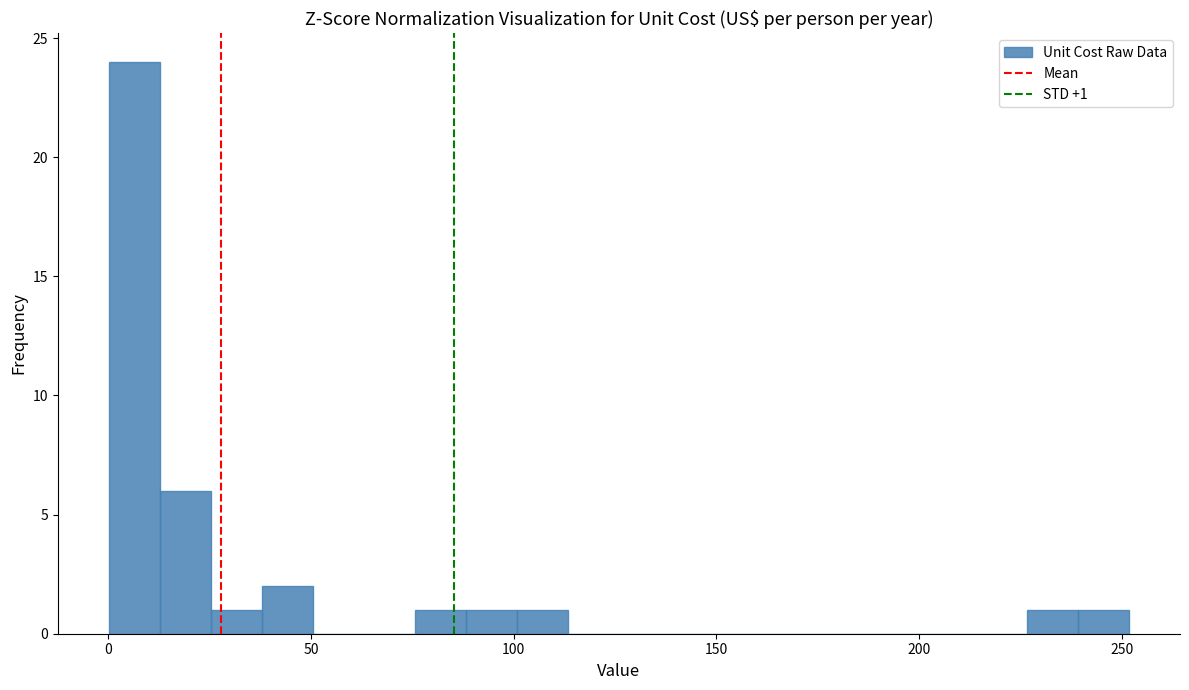

Around what value on the x-axis is the tallest bar? Give the approximate position of its centre, as read against the axis.

5